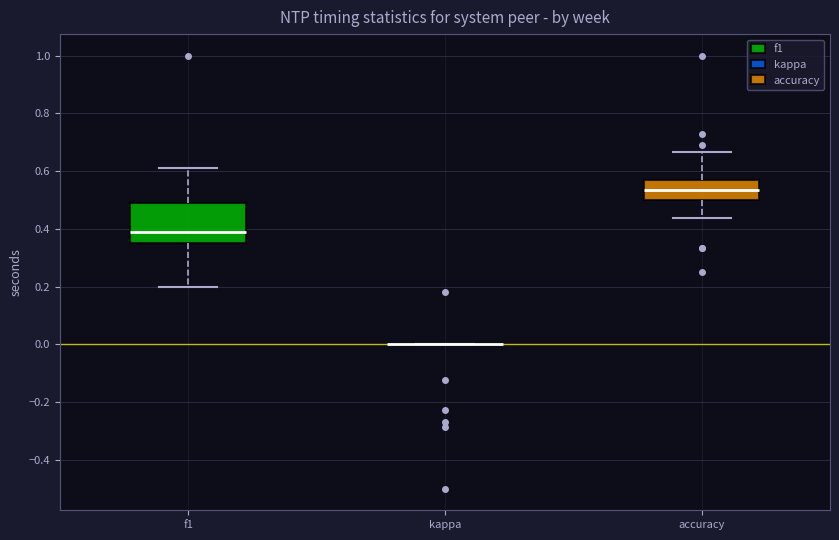

Comparing the boxes themselves (not the whiskers), which one is the tallest?

f1